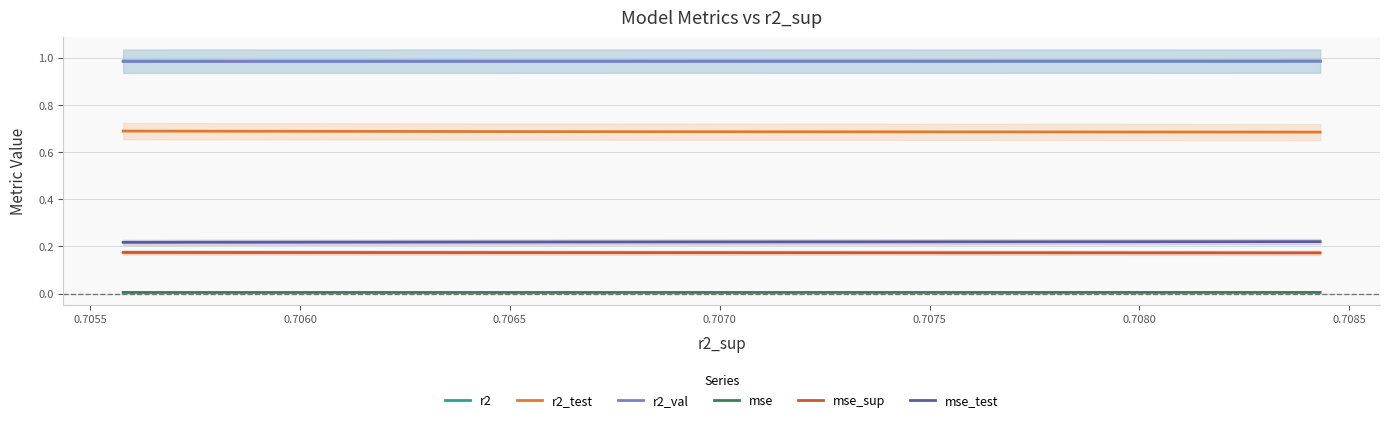

What is the minimum value for r2_val?

1.0